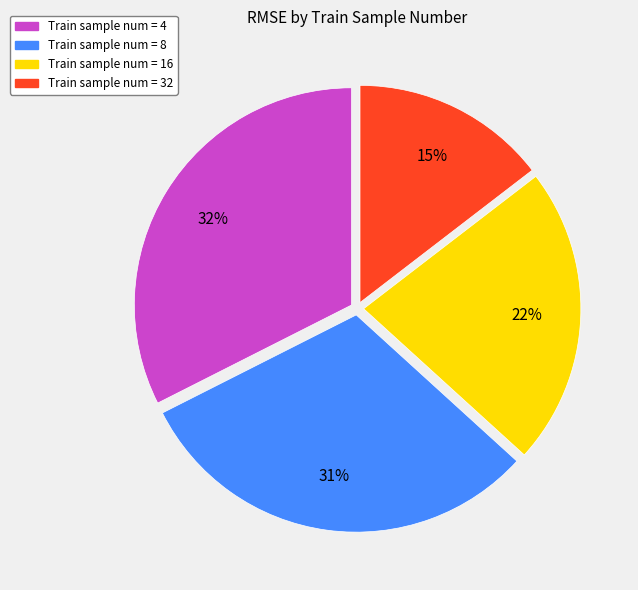

To the nearest percent, what is the average slice percentage?

25%